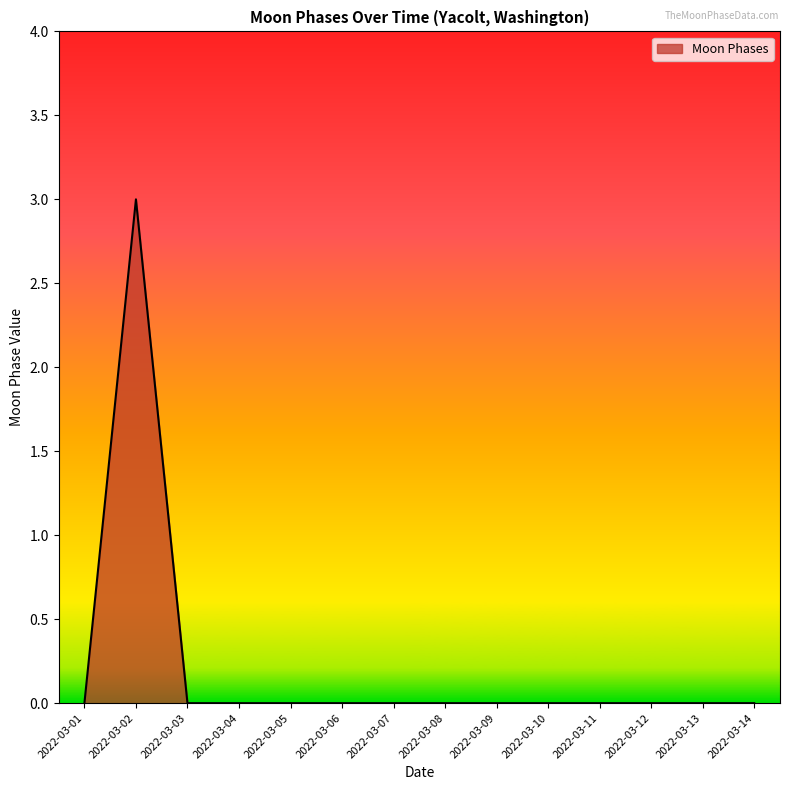

How many values are between 0 and 1?

13